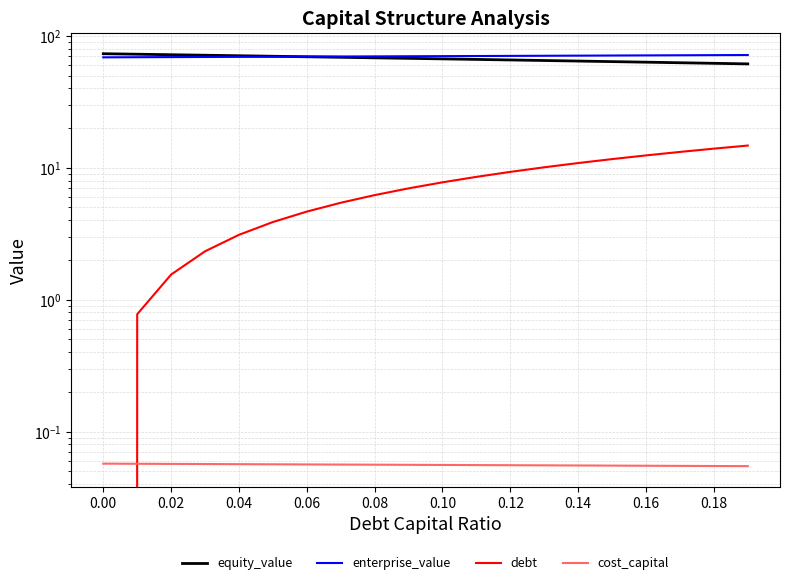

True or false: equity_value and cost_capital intersect in this chart.

False